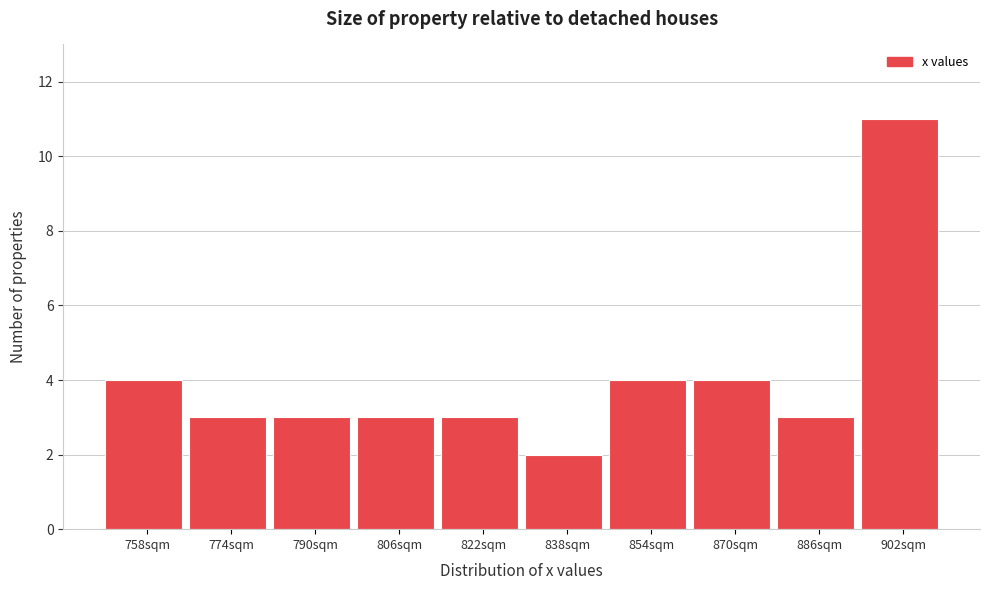

Reading left to right, list every bar in this chart as the range it spans on the x-axis followed by its height. The values are not printed on the chart, so give them approximately, as read against the axis.

750 to 766: 4
766 to 782: 3
782 to 798: 3
798 to 814: 3
814 to 830: 3
830 to 846: 2
846 to 862: 4
862 to 878: 4
878 to 894: 3
894 to 910: 11